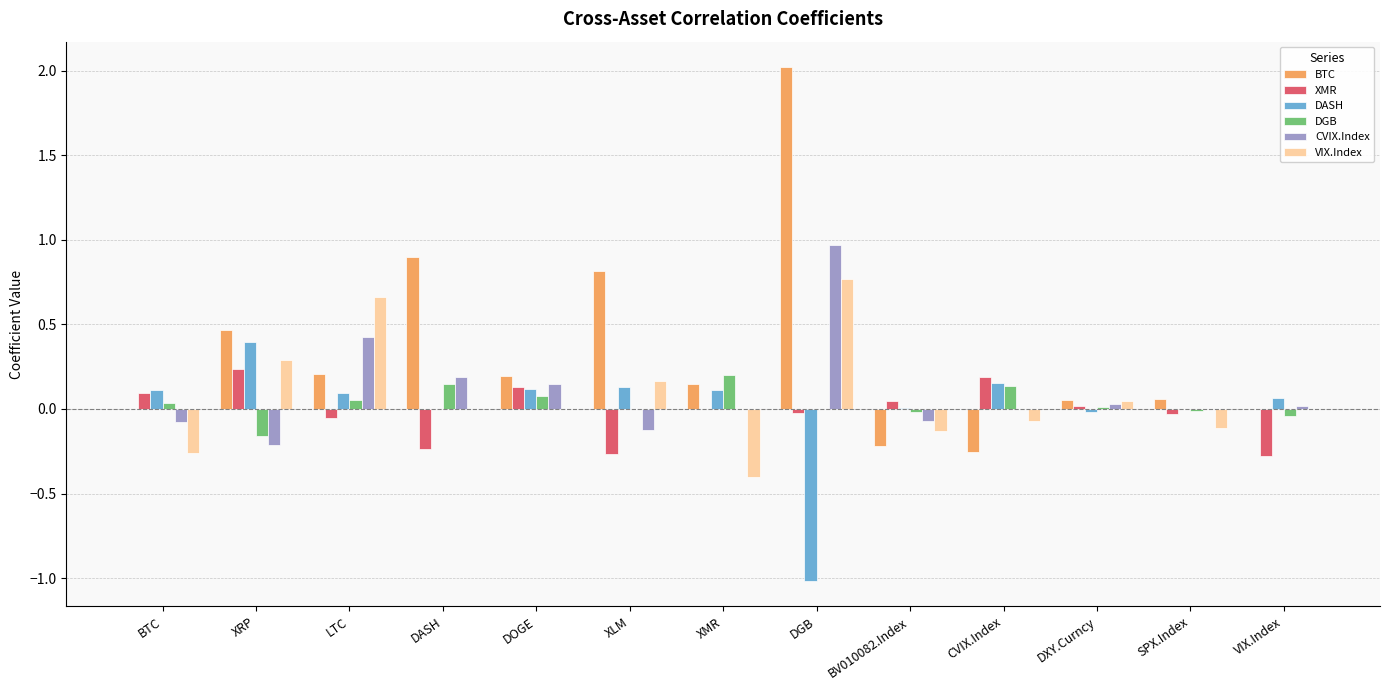

Which series has the largest total across all categories?

BTC